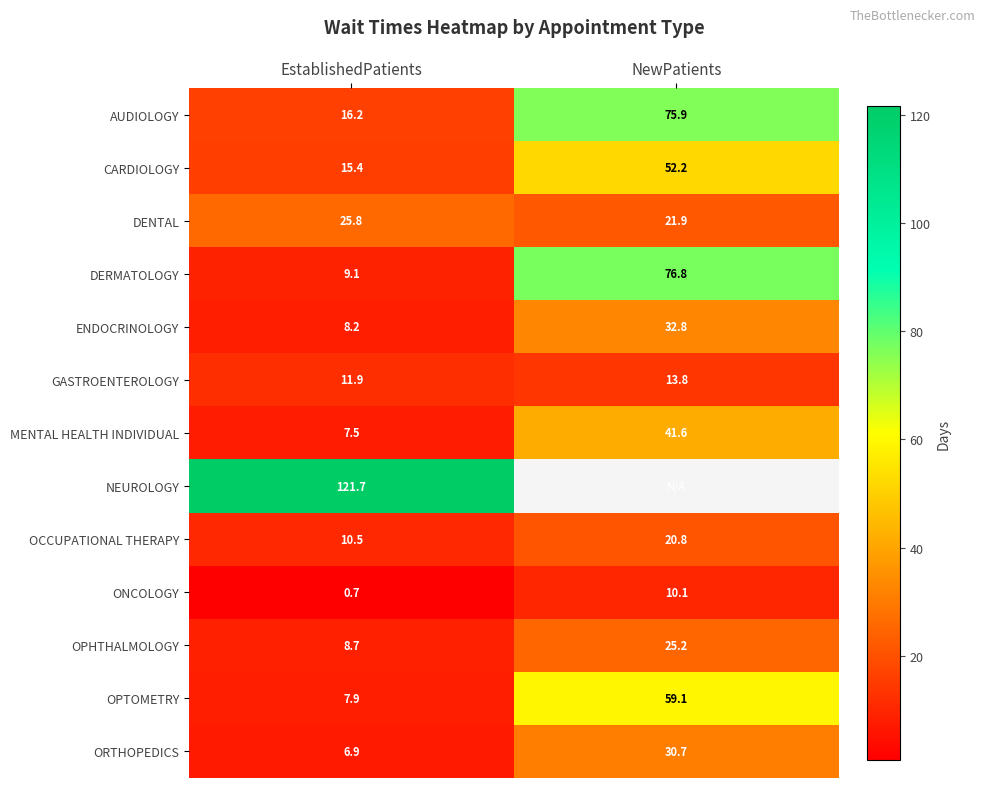

Which category has the lowest value in the ENDOCRINOLOGY series?

EstablishedPatients